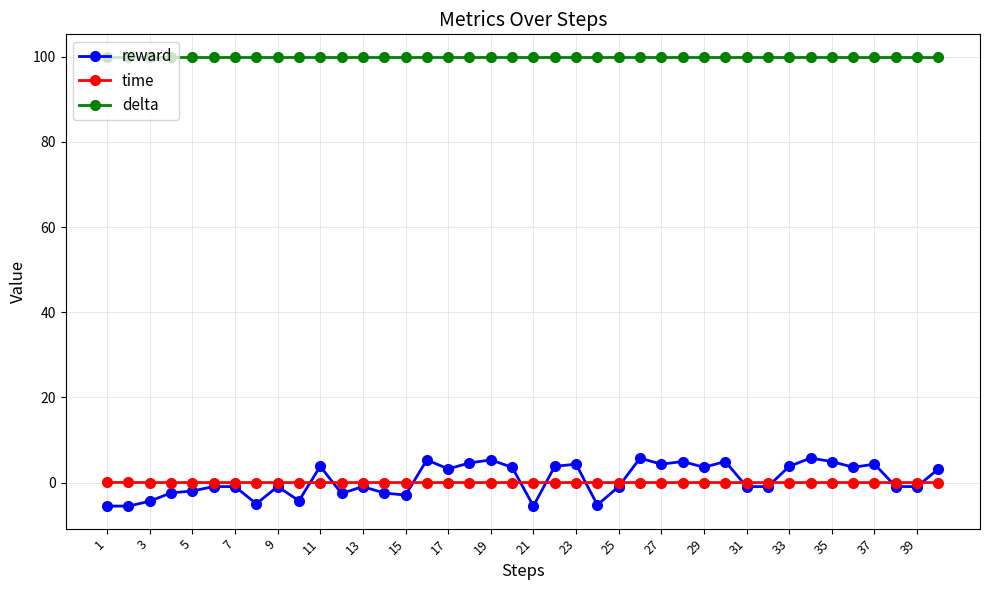

What is the sum of all time values?

0.1